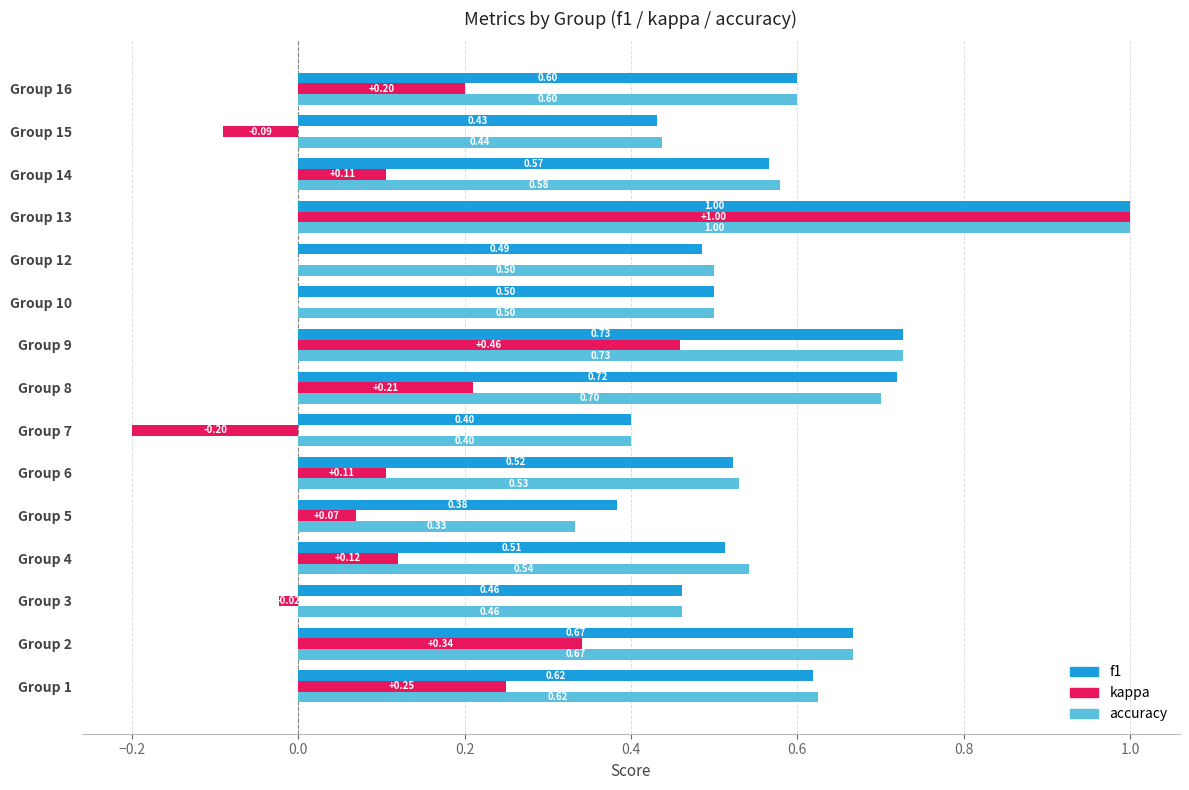

At which category is the sum across all series the highest?

Group 13